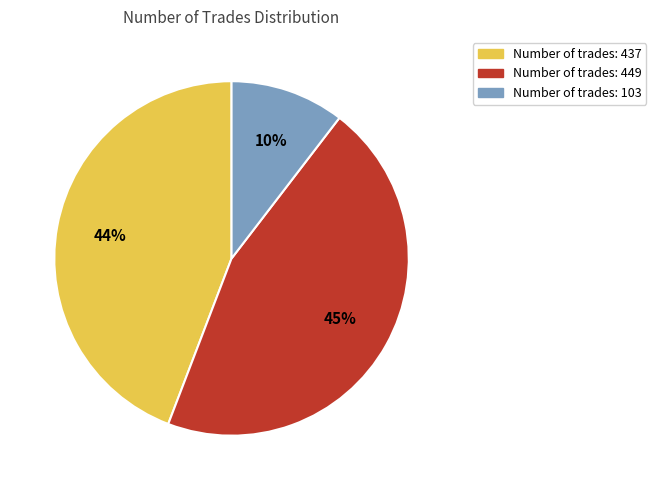

To the nearest percent, what is the average slice percentage?

33%